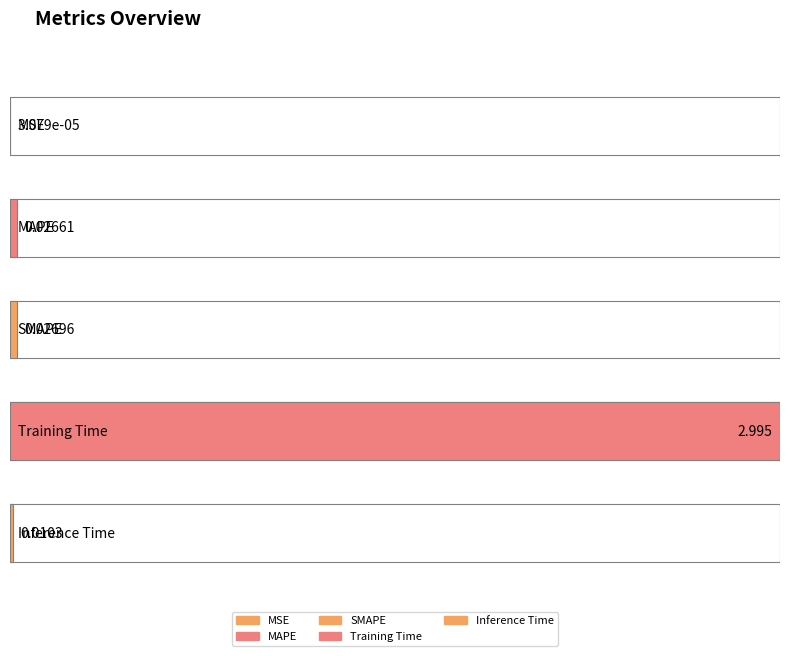

Does the chart contain stacked bars?

No